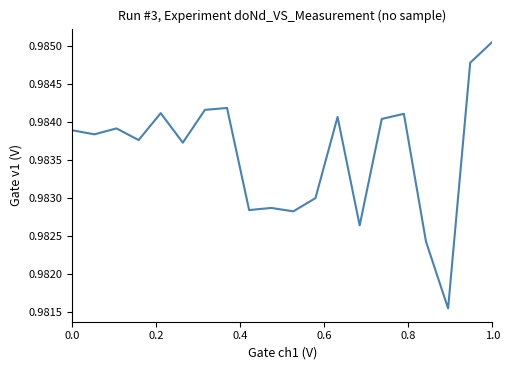

Reading left to right, transcribe all the data shown in this chart.

1.0	1.0	1.0	1.0	1.0	1.0	1.0	1.0	1.0	1.0	1.0	1.0	1.0	1.0	1.0	1.0	1.0	1.0	1.0	1.0